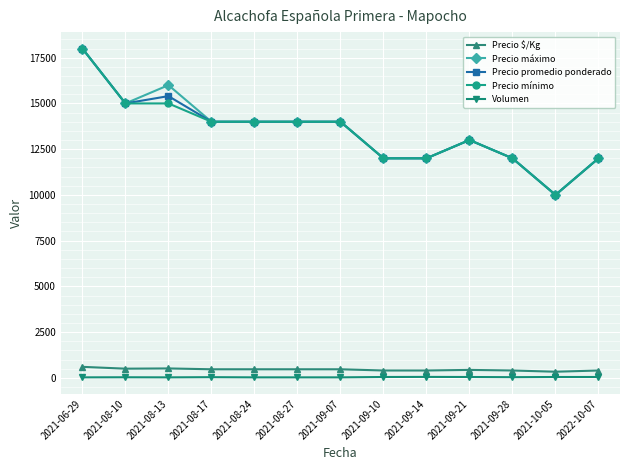

At which category is the sum across all series the highest?

2021-06-29